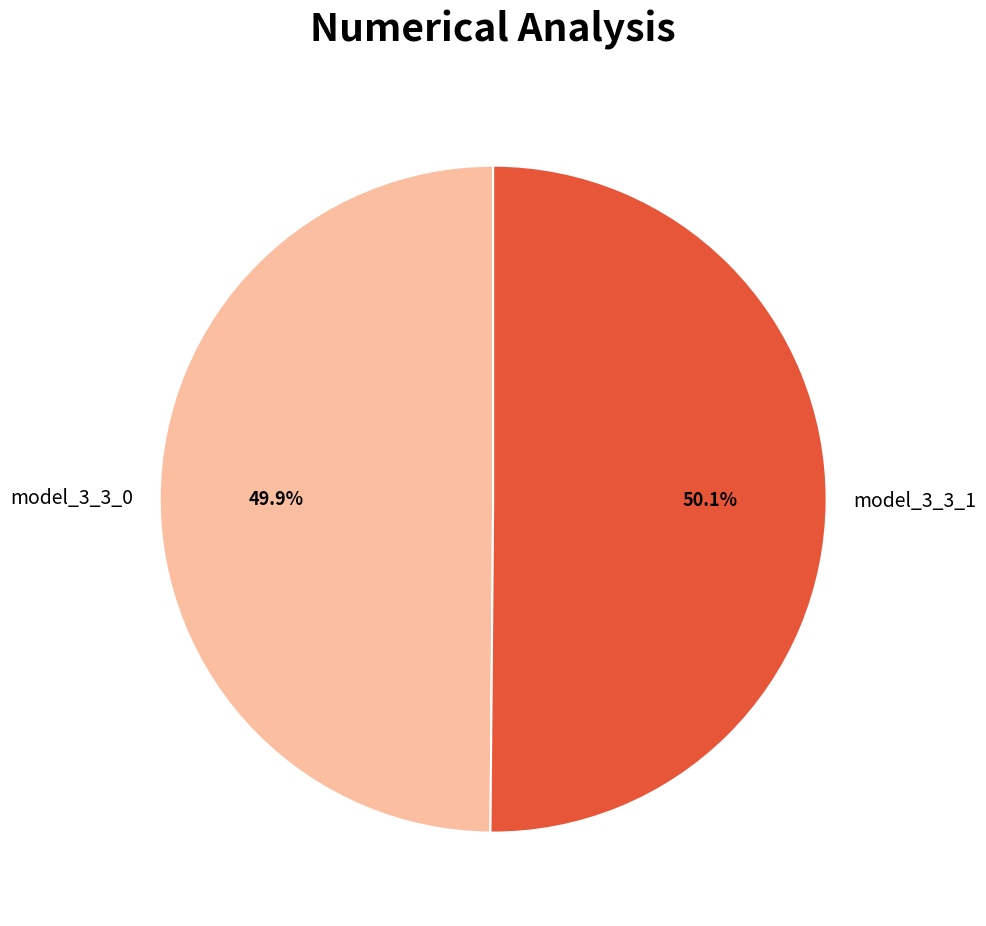

Is there a majority slice in this chart?

Yes